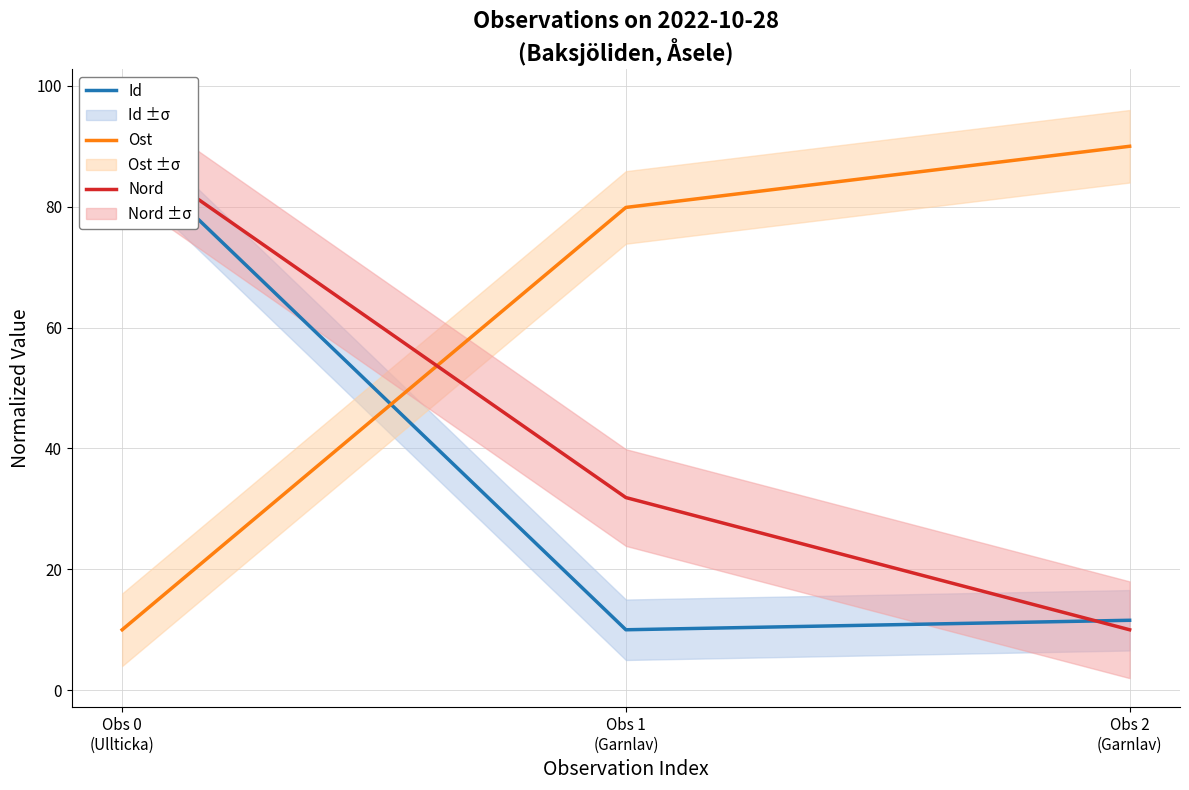

Read the Ost value at Obs 1
(Garnlav).

79.9